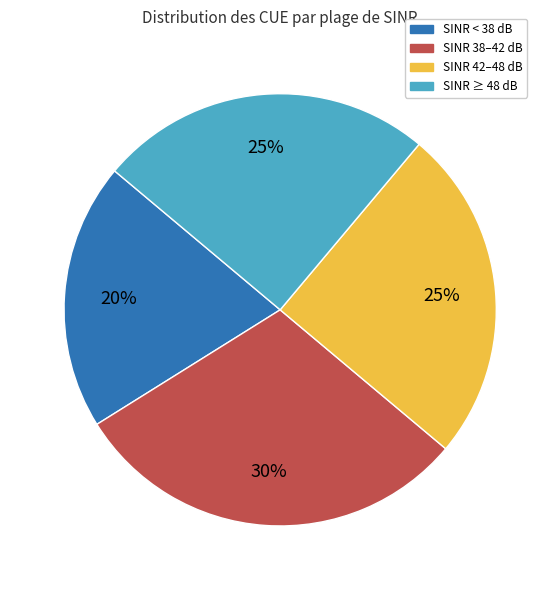

Is there a majority slice in this chart?

No